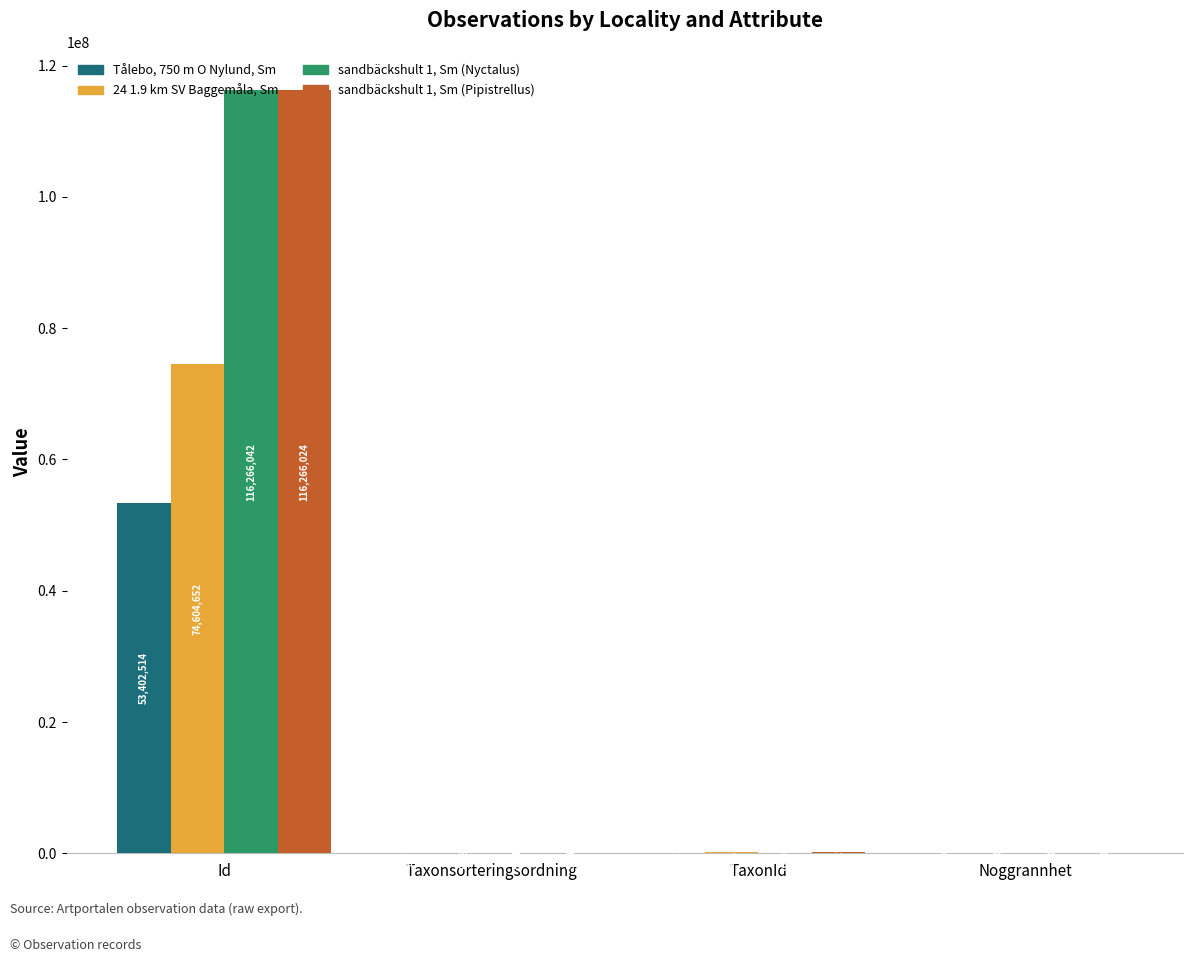

What is the sum of the Tålebo, 750 m O Nylund, Sm values at Noggrannhet and Id?

53402614